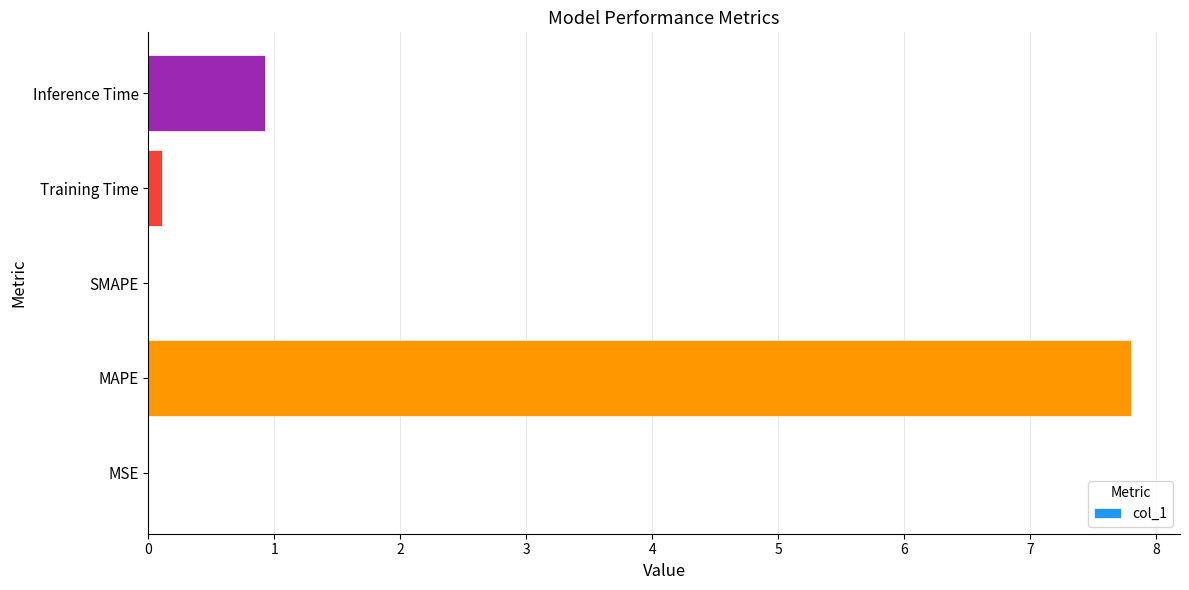

True or false: the data shows 0.0 at MSE.

True